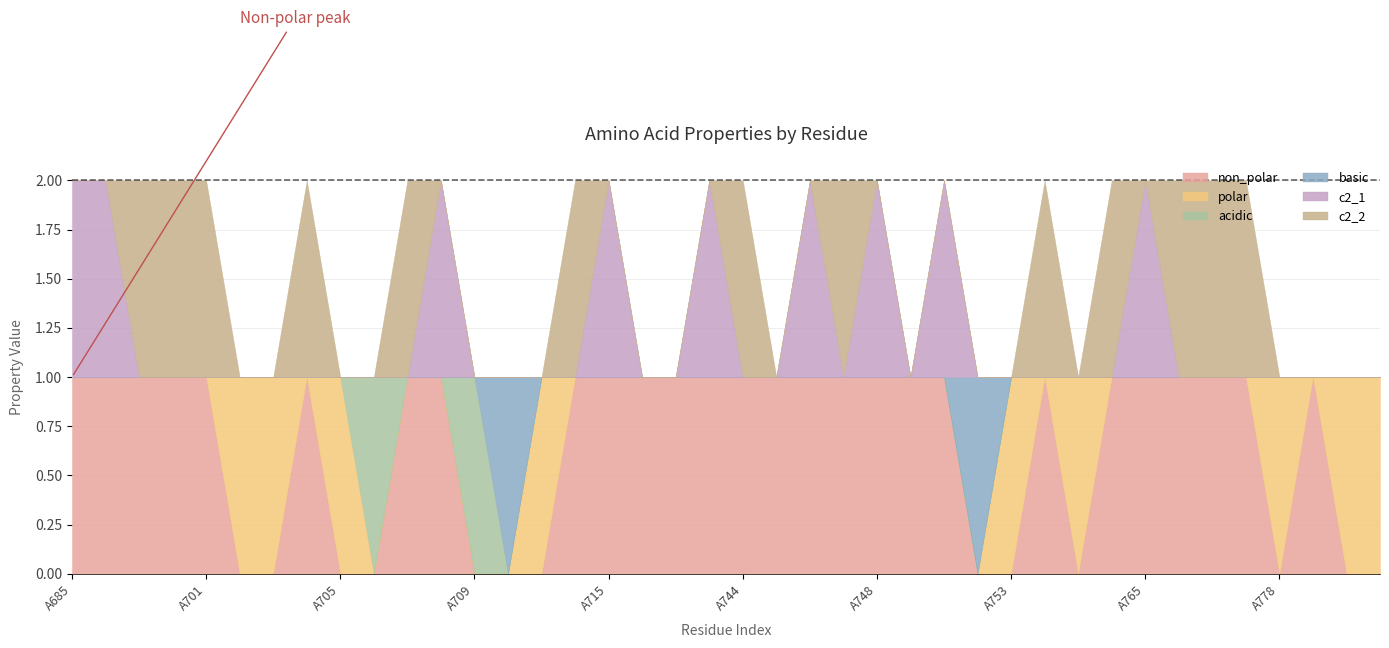

True or false: c2_1 and polar intersect in this chart.

False